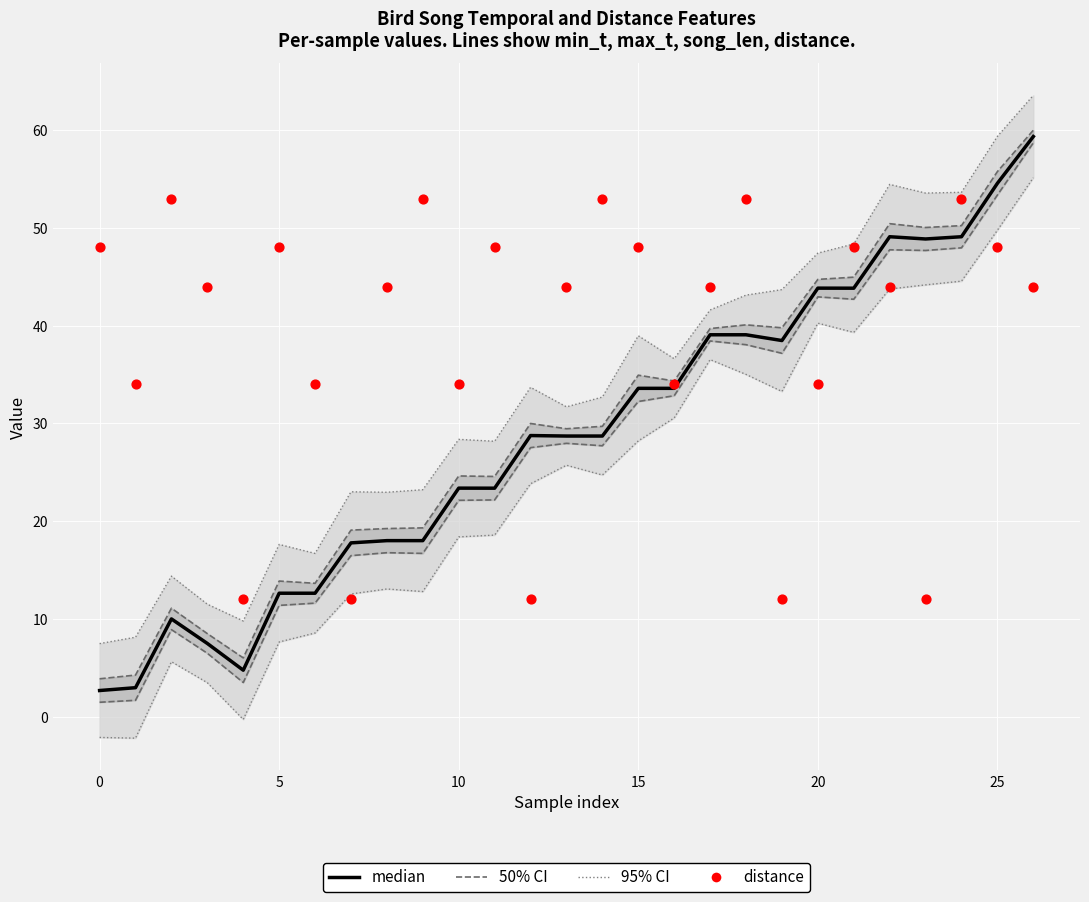

Which series contains the highest Y value?

95% CI upper